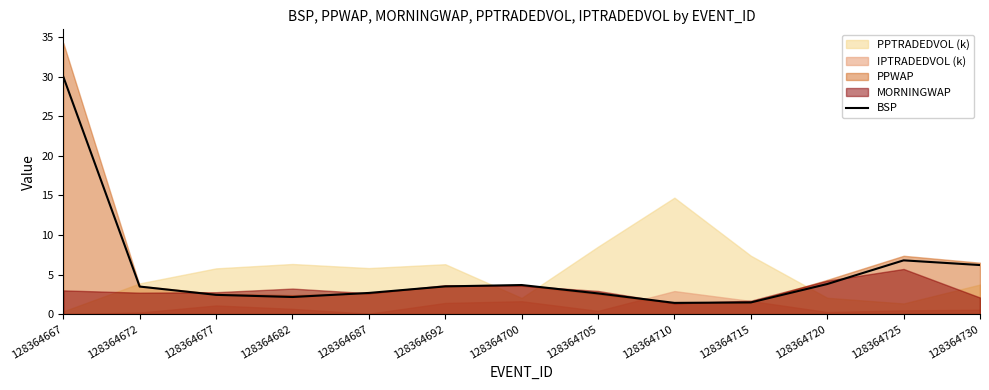

What is the smallest value displayed?

1.4